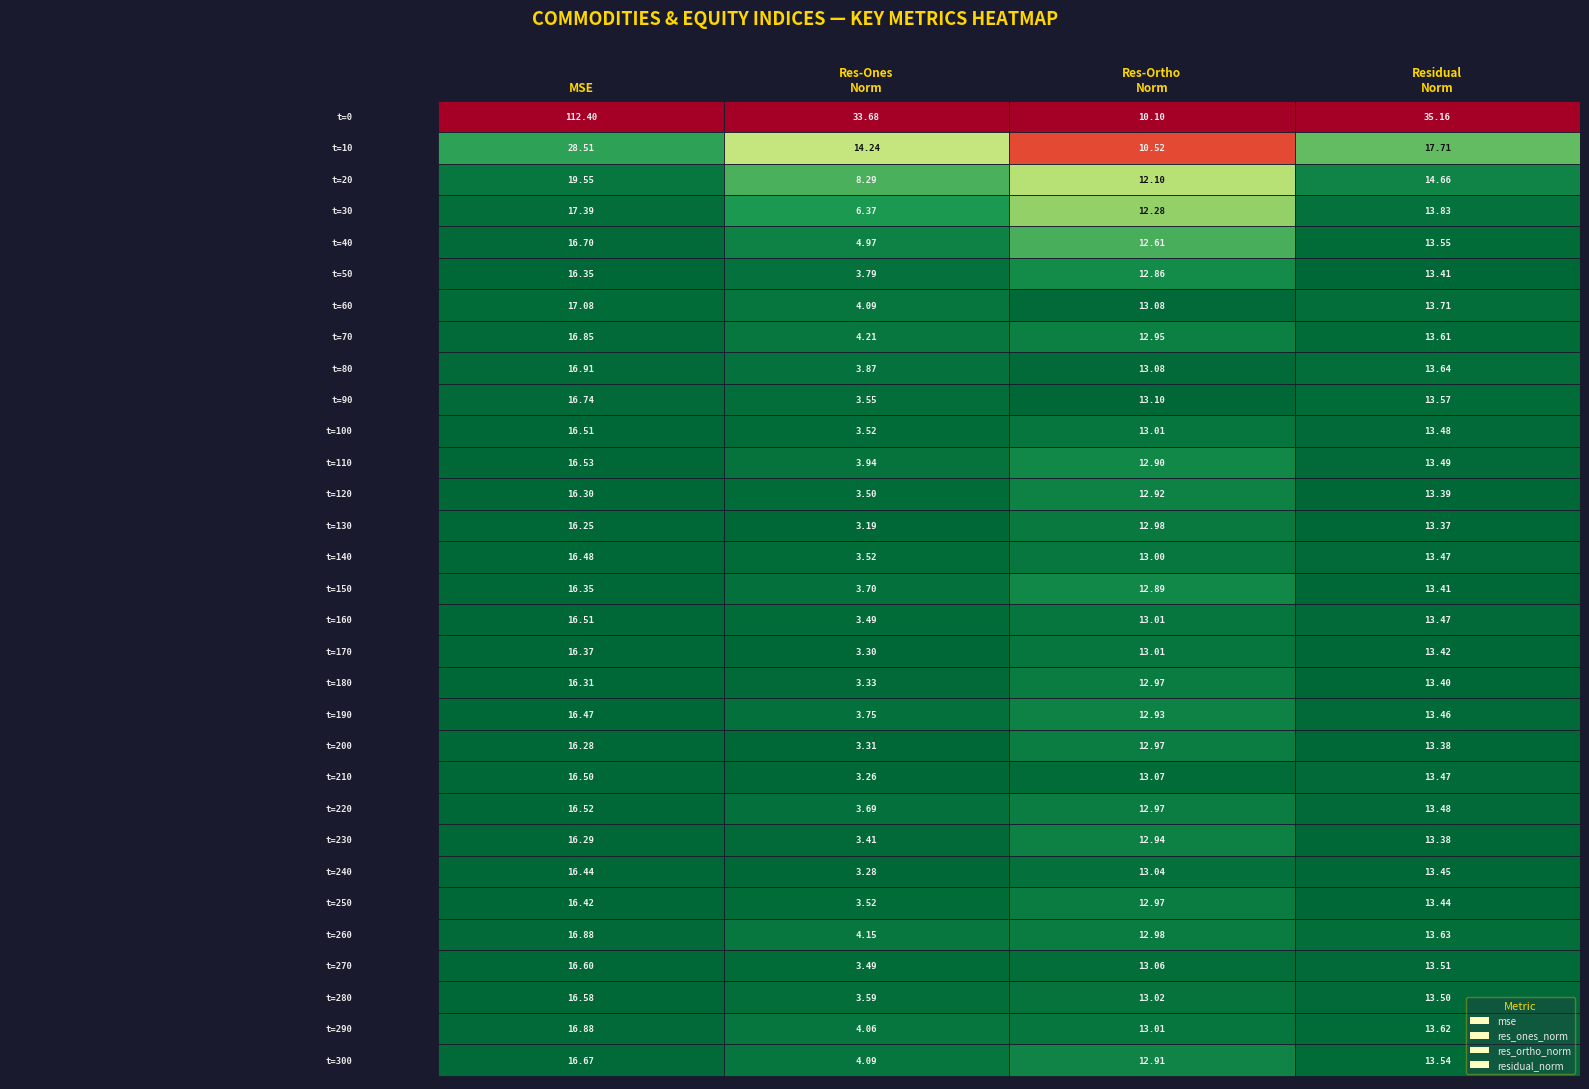

Rank the categories by r12 value from lowest to highest.

res_ones_norm, res_ortho_norm, residual_norm, mse